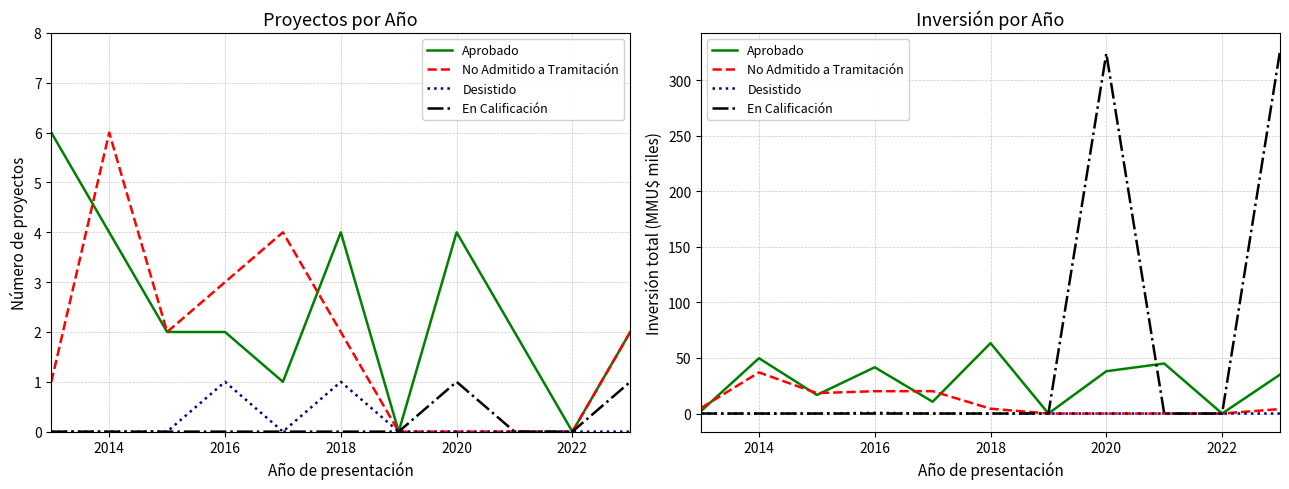

True or false: En Calificación and Aprobado cross at least once.

True